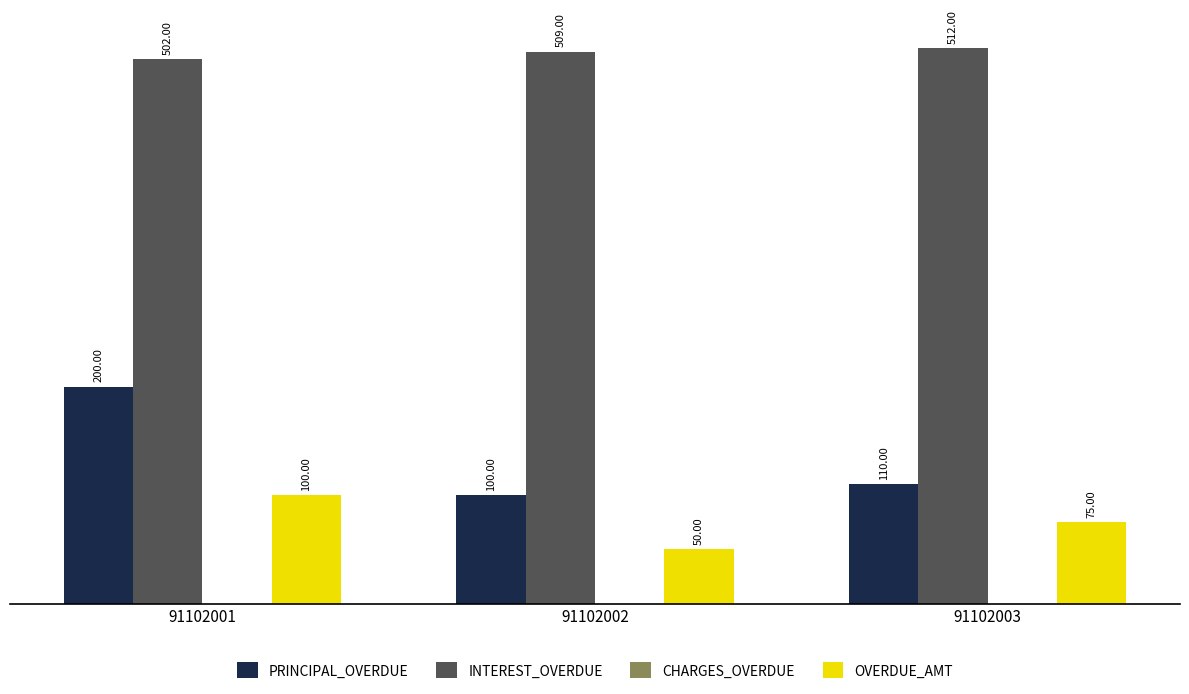

What is the sum of the OVERDUE_AMT values at 91102001 and 91102003?

175